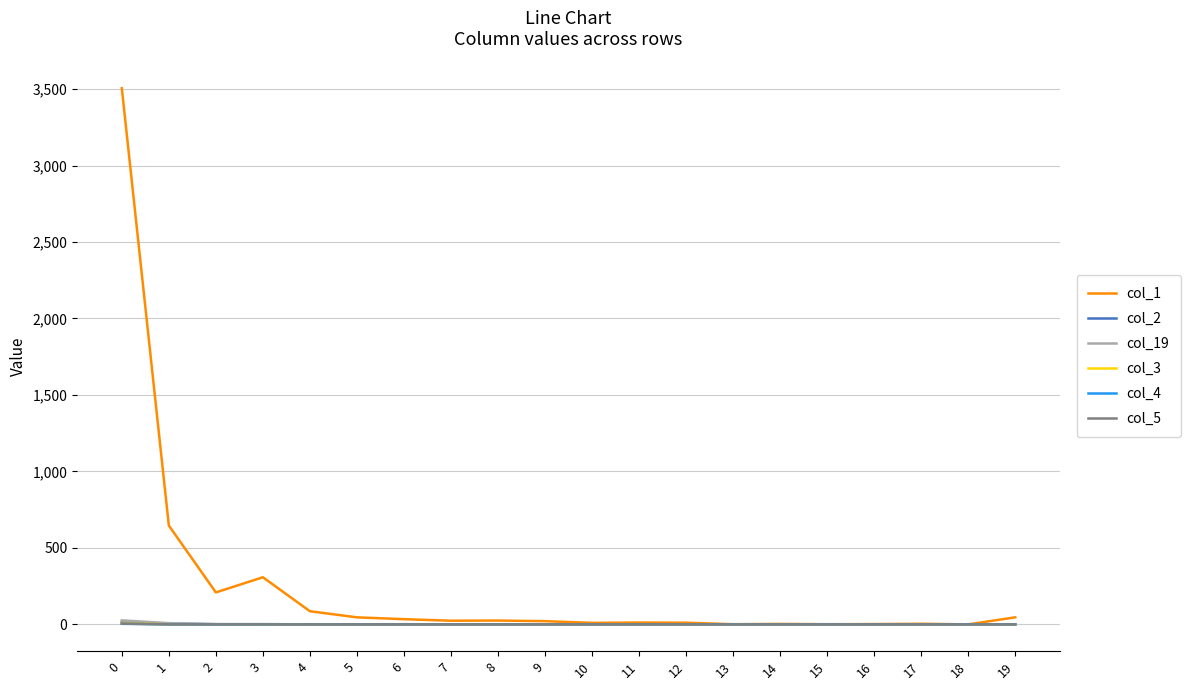

Which series has the largest total across all categories?

col_1